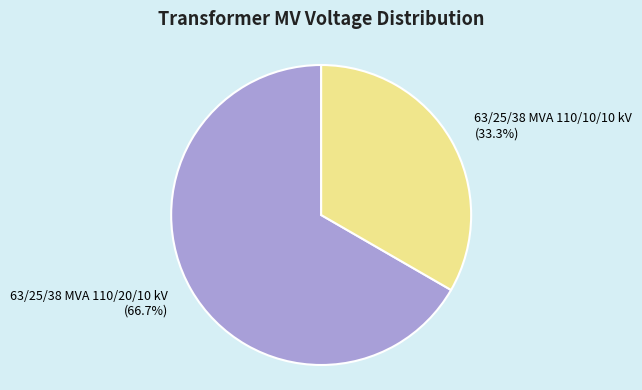

Does any single category account for the majority?

Yes